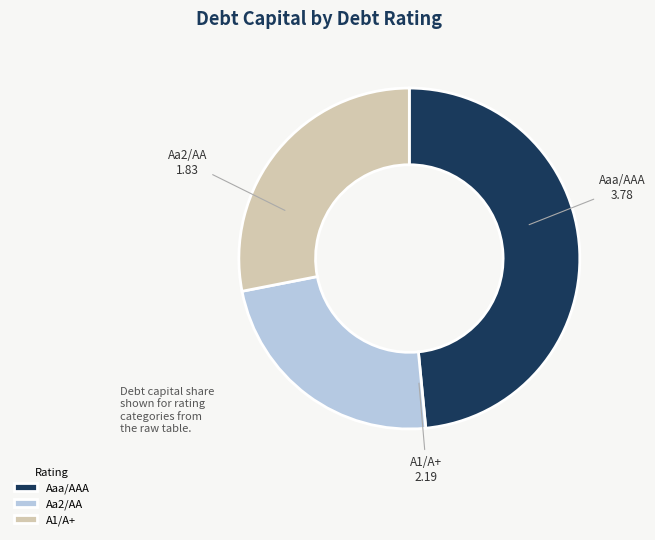

Rank the categories by value from highest to lowest.

Aaa/AAA, A1/A+, Aa2/AA